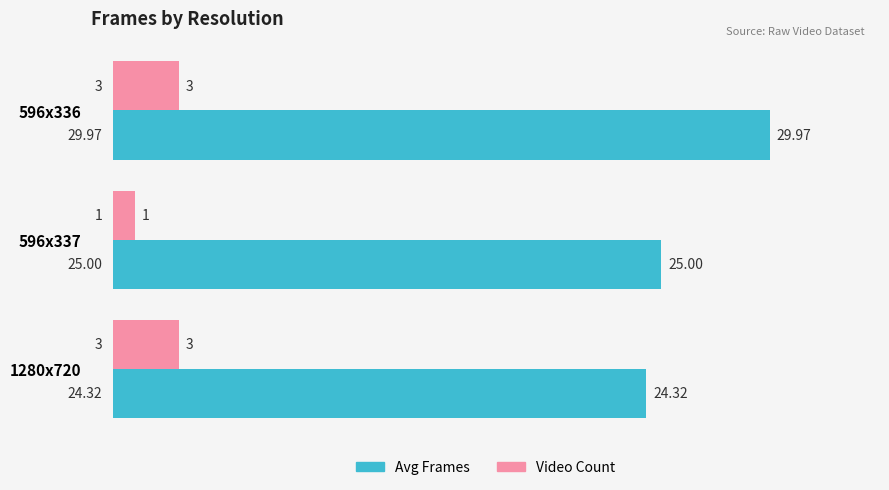

Count the number of categories in the chart.

3